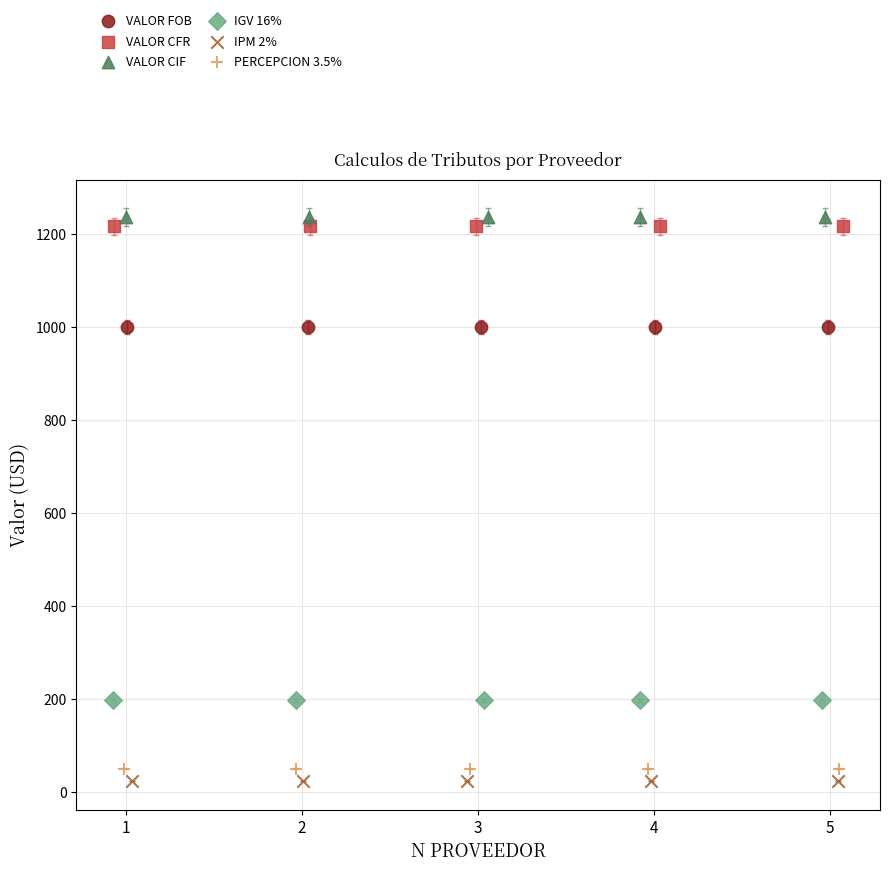

Which series contains the lowest Y value?

IPM 2%